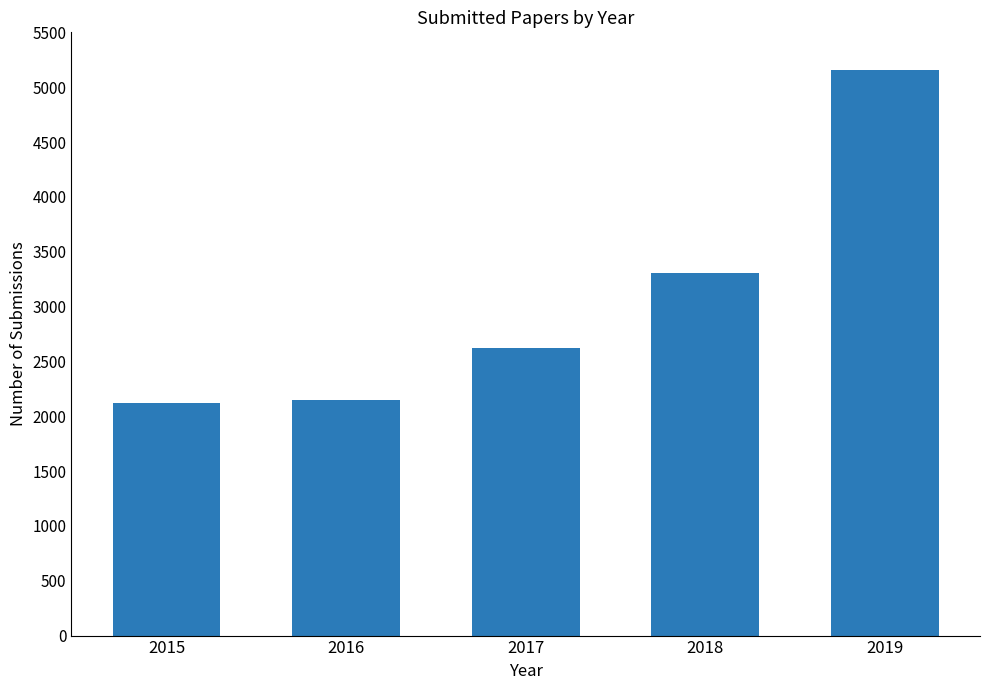

What is the value of the 3rd bar from the left?

2620